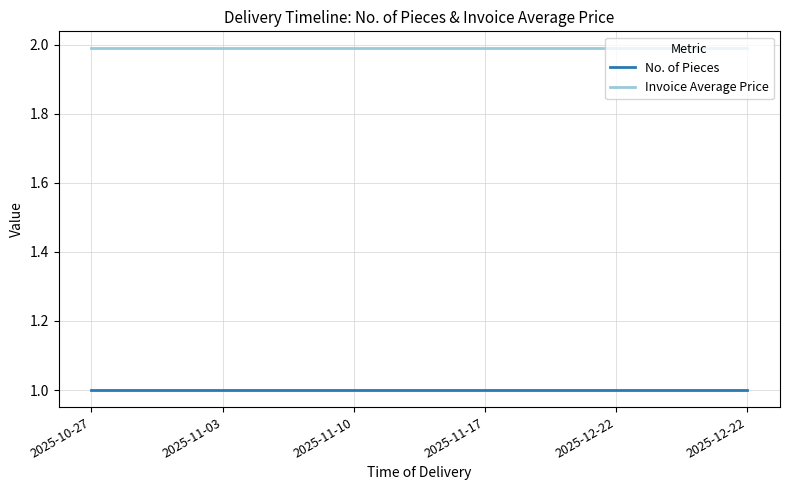

What is the value of the Invoice Average Price point at the 1st from the left?

2.0